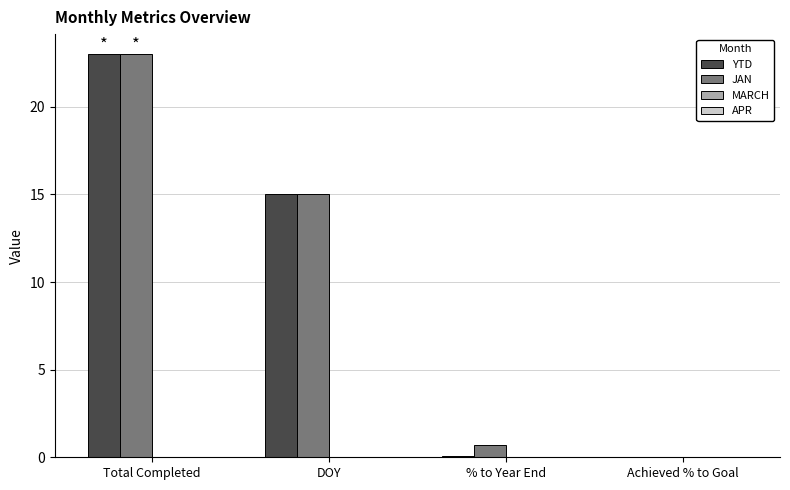

Is it true that JAN equals 0.0 at Achieved % to Goal?

True